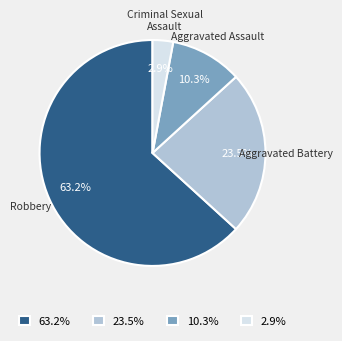

Is there a majority slice in this chart?

Yes